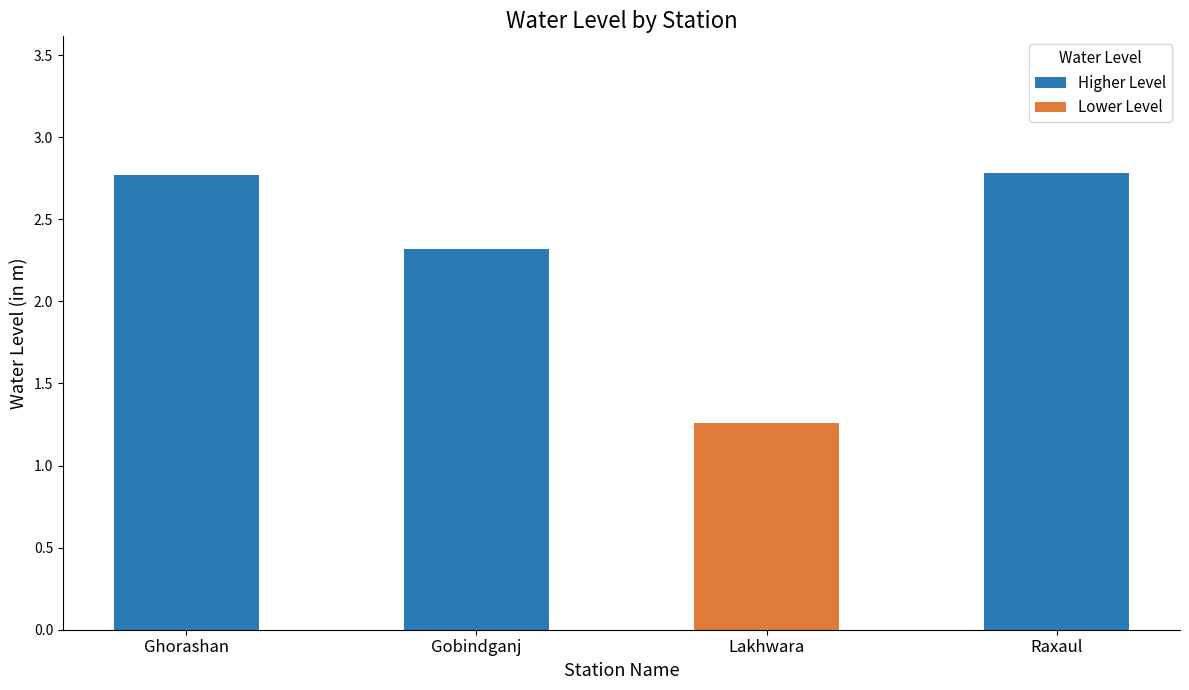

What is the greatest value displayed?

2.8